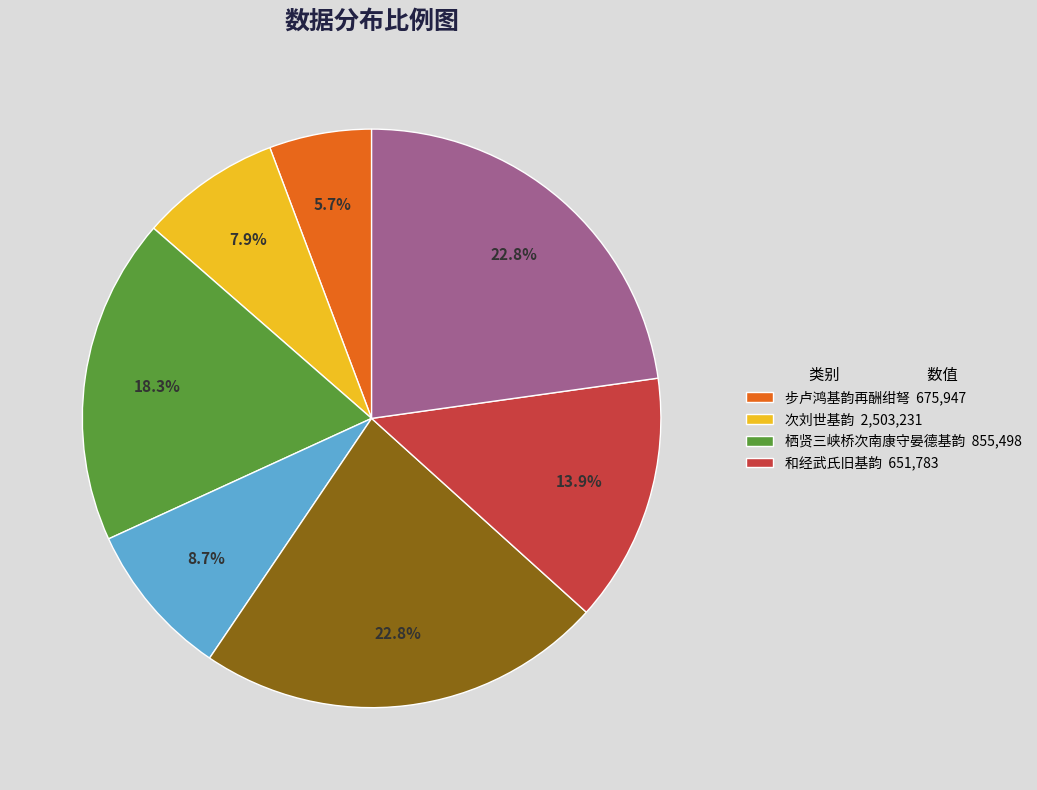

Does any single category account for the majority?

No